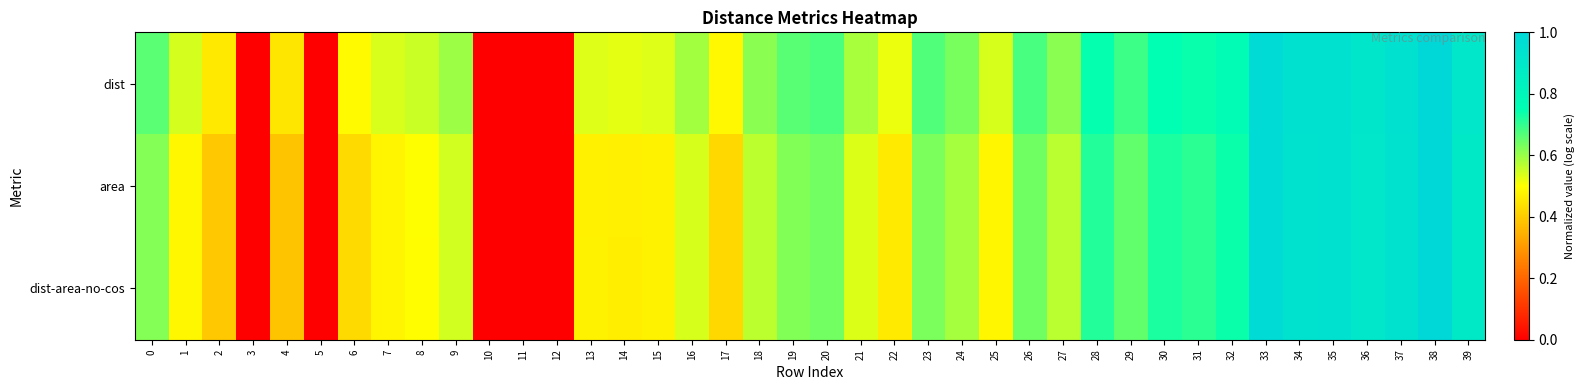

Reading left to right, list all the values displayed in this chart.

dist: 0=0.7	1=0.5	2=0.5	3=0.0	4=0.5	5=0.0	6=0.5	7=0.5	8=0.6	9=0.6	10=0.0	11=0.0	12=0.0	13=0.5	14=0.5	15=0.5	16=0.6	17=0.5	18=0.6	19=0.7	20=0.7	21=0.6	22=0.5	23=0.7	24=0.6	25=0.5	26=0.7	27=0.6	28=0.7	29=0.7	30=0.8	31=0.7	32=0.8	33=1.0	34=0.9	35=0.9	36=0.9	37=0.9	38=1.0	39=0.9
area: 0=0.6	1=0.5	2=0.4	3=0.0	4=0.4	5=0.0	6=0.4	7=0.5	8=0.5	9=0.5	10=0.0	11=0.0	12=0.0	13=0.5	14=0.5	15=0.5	16=0.5	17=0.4	18=0.6	19=0.6	20=0.6	21=0.5	22=0.5	23=0.6	24=0.6	25=0.5	26=0.6	27=0.6	28=0.7	29=0.7	30=0.7	31=0.7	32=0.7	33=1.0	34=0.9	35=0.9	36=0.9	37=0.9	38=1.0	39=0.9
dist-area-no-cos: 0=0.6	1=0.5	2=0.4	3=0.0	4=0.4	5=0.0	6=0.4	7=0.5	8=0.5	9=0.5	10=0.0	11=0.0	12=0.0	13=0.5	14=0.5	15=0.5	16=0.5	17=0.4	18=0.6	19=0.6	20=0.6	21=0.5	22=0.5	23=0.6	24=0.6	25=0.5	26=0.6	27=0.6	28=0.7	29=0.7	30=0.7	31=0.7	32=0.7	33=1.0	34=0.9	35=0.9	36=0.9	37=0.9	38=1.0	39=0.9